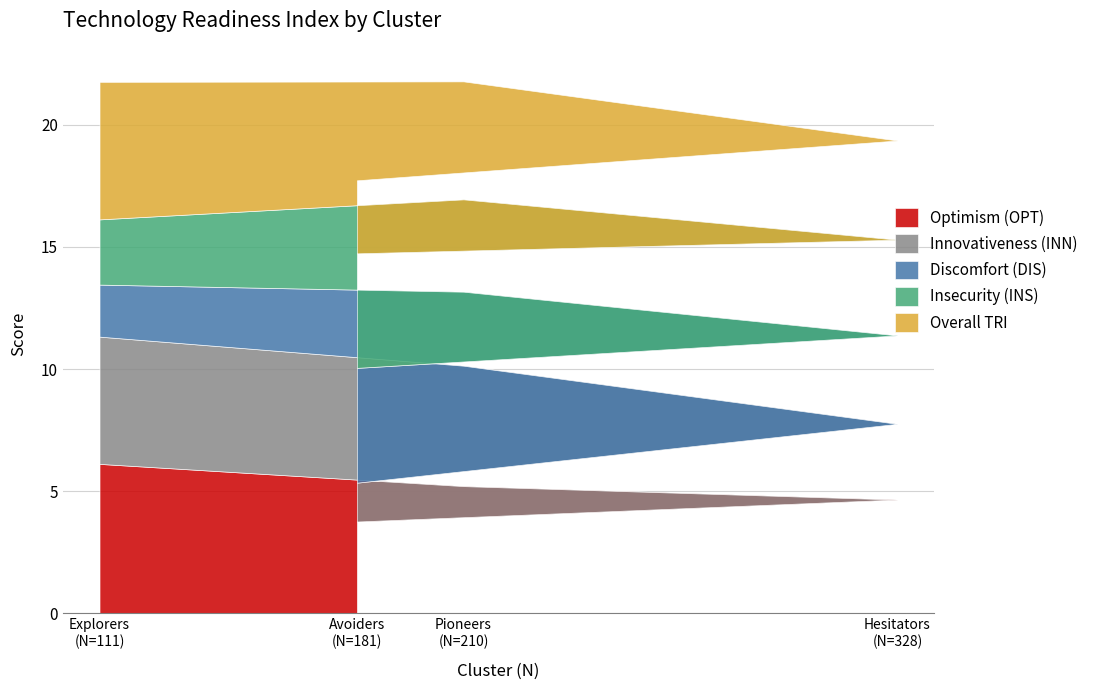

Which series has the widest spread of values?

Innovativeness (INN)